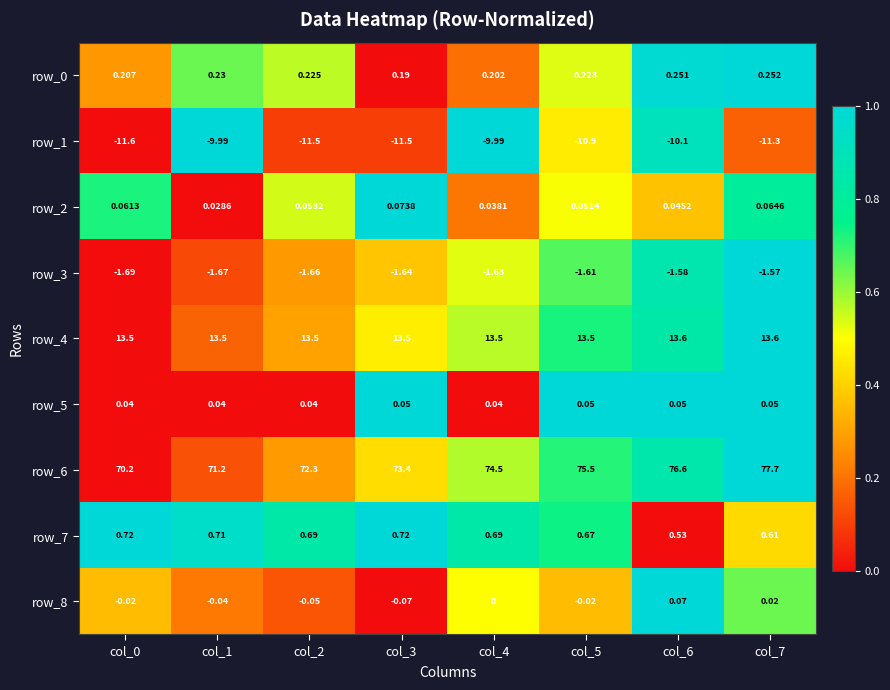

Is the value of row_1 at col_1 greater than the value of row_3 at col_7?

No